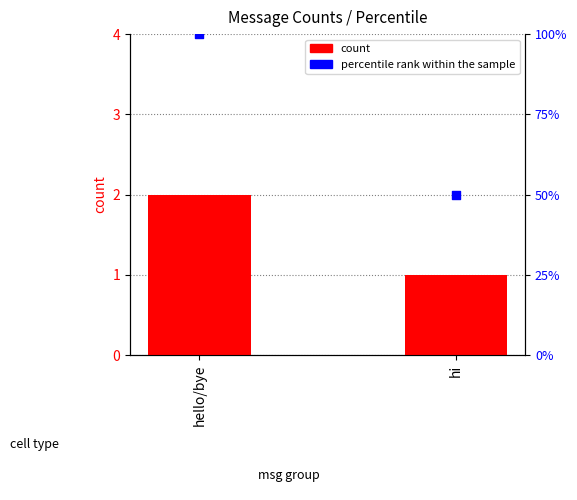

Which series reaches the maximum Y coordinate?

percentile rank within the sample